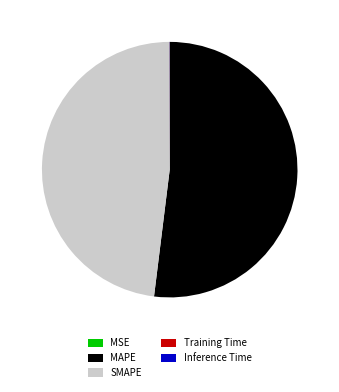

Which category accounts for the majority?

MAPE